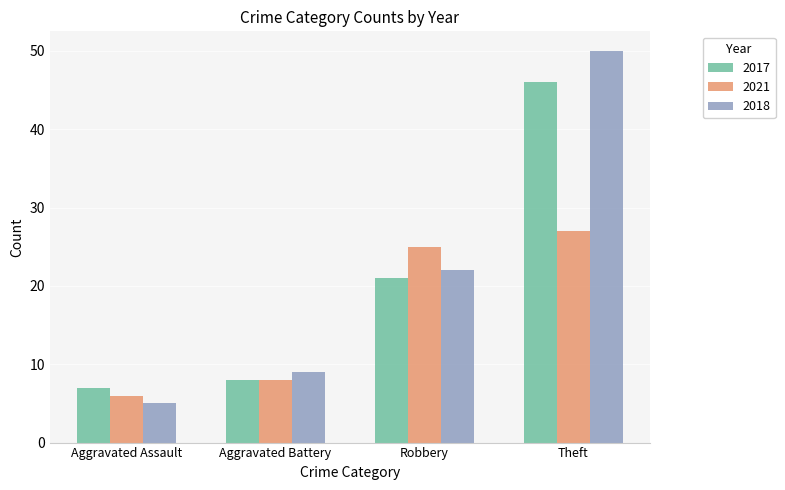

What is the spread (max minus min) of values at Aggravated Assault?

2